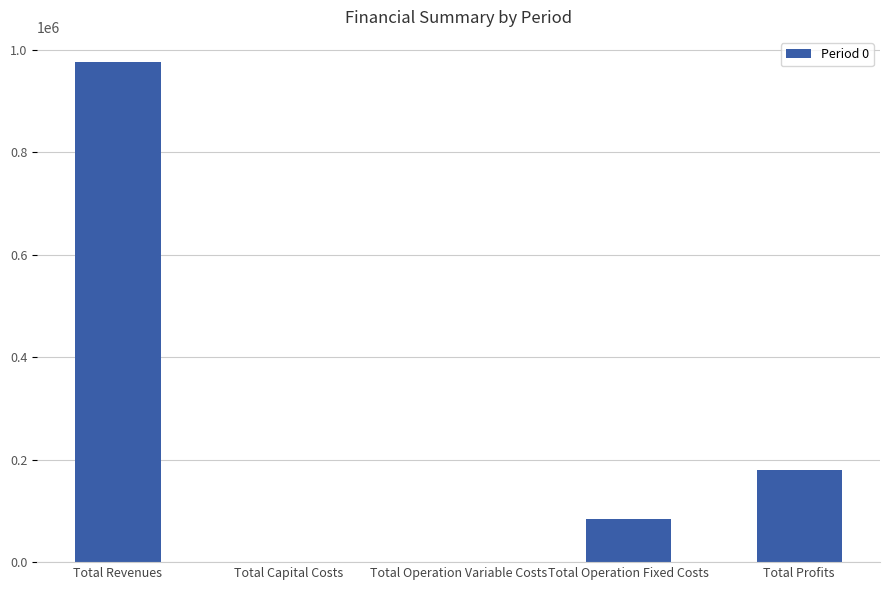

Which has a higher value, Total Profits or Total Operation Variable Costs?

Total Profits